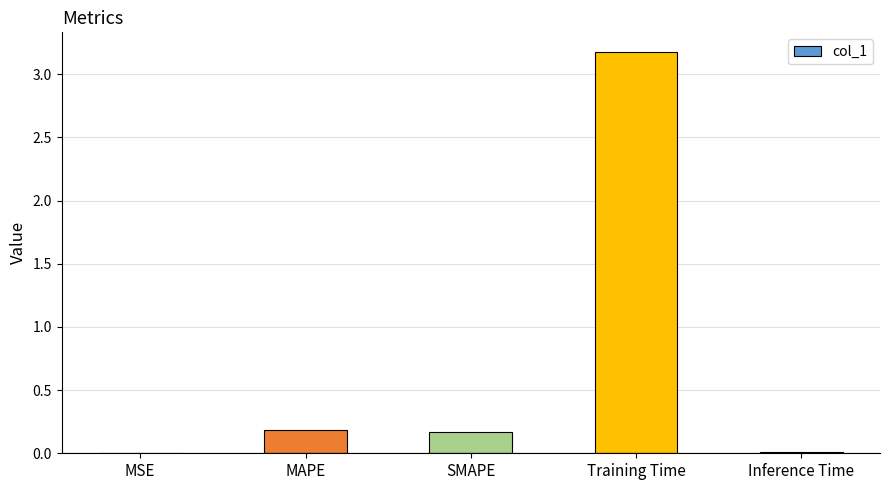

What is the sum of all values?

3.5